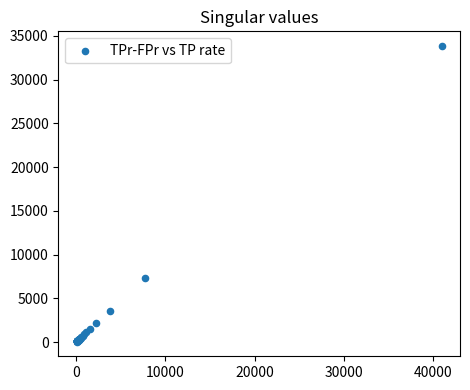

What Y value in the scatter plot is closest to 16945?

7287